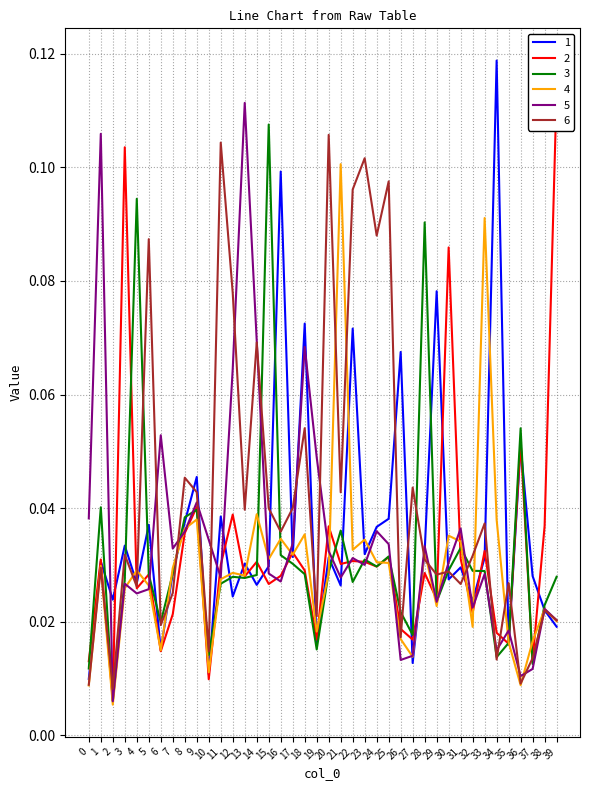

Reading right to left, list all the values displayed in this chart.

1: 39=0.0	38=0.0	37=0.0	36=0.1	35=0.0	34=0.1	33=0.0	32=0.0	31=0.0	30=0.0	29=0.1	28=0.0	27=0.0	26=0.1	25=0.0	24=0.0	23=0.0	22=0.1	21=0.0	20=0.0	19=0.0	18=0.1	17=0.0	16=0.1	15=0.0	14=0.0	13=0.0	12=0.0	11=0.0	10=0.0	9=0.0	8=0.0	7=0.0	6=0.0	5=0.0	4=0.0	3=0.0	2=0.0	1=0.0	0=0.0
2: 39=0.1	38=0.0	37=0.0	36=0.1	35=0.0	34=0.0	33=0.0	32=0.0	31=0.0	30=0.1	29=0.0	28=0.0	27=0.0	26=0.0	25=0.0	24=0.0	23=0.0	22=0.0	21=0.0	20=0.0	19=0.0	18=0.0	17=0.0	16=0.0	15=0.0	14=0.0	13=0.0	12=0.0	11=0.0	10=0.0	9=0.0	8=0.0	7=0.0	6=0.0	5=0.0	4=0.0	3=0.1	2=0.0	1=0.0	0=0.0
3: 39=0.0	38=0.0	37=0.0	36=0.1	35=0.0	34=0.0	33=0.0	32=0.0	31=0.0	30=0.0	29=0.0	28=0.1	27=0.0	26=0.0	25=0.0	24=0.0	23=0.0	22=0.0	21=0.0	20=0.0	19=0.0	18=0.0	17=0.0	16=0.0	15=0.1	14=0.0	13=0.0	12=0.0	11=0.0	10=0.0	9=0.0	8=0.0	7=0.0	6=0.0	5=0.0	4=0.1	3=0.0	2=0.0	1=0.0	0=0.0
4: 39=0.0	38=0.0	37=0.0	36=0.0	35=0.0	34=0.0	33=0.1	32=0.0	31=0.0	30=0.0	29=0.0	28=0.0	27=0.0	26=0.0	25=0.0	24=0.0	23=0.0	22=0.0	21=0.1	20=0.0	19=0.0	18=0.0	17=0.0	16=0.0	15=0.0	14=0.0	13=0.0	12=0.0	11=0.0	10=0.0	9=0.0	8=0.0	7=0.0	6=0.0	5=0.0	4=0.0	3=0.0	2=0.0	1=0.0	0=0.0
5: 39=0.0	38=0.0	37=0.0	36=0.0	35=0.0	34=0.0	33=0.0	32=0.0	31=0.0	30=0.0	29=0.0	28=0.0	27=0.0	26=0.0	25=0.0	24=0.0	23=0.0	22=0.0	21=0.0	20=0.0	19=0.0	18=0.1	17=0.0	16=0.0	15=0.0	14=0.1	13=0.1	12=0.1	11=0.0	10=0.0	9=0.0	8=0.0	7=0.0	6=0.1	5=0.0	4=0.0	3=0.0	2=0.0	1=0.1	0=0.0
6: 39=0.0	38=0.0	37=0.0	36=0.0	35=0.0	34=0.0	33=0.0	32=0.0	31=0.0	30=0.0	29=0.0	28=0.0	27=0.0	26=0.0	25=0.1	24=0.1	23=0.1	22=0.1	21=0.0	20=0.1	19=0.0	18=0.1	17=0.0	16=0.0	15=0.0	14=0.1	13=0.0	12=0.1	11=0.1	10=0.0	9=0.0	8=0.0	7=0.0	6=0.0	5=0.1	4=0.0	3=0.0	2=0.0	1=0.0	0=0.0